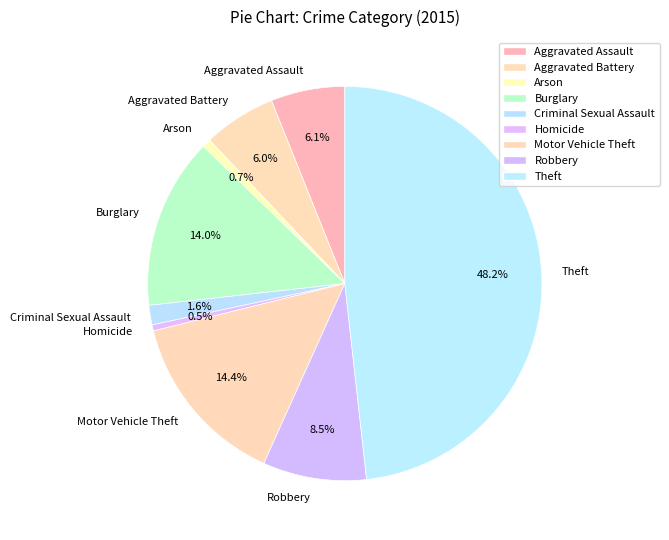

Is there any slice that represents more than half of the pie?

No